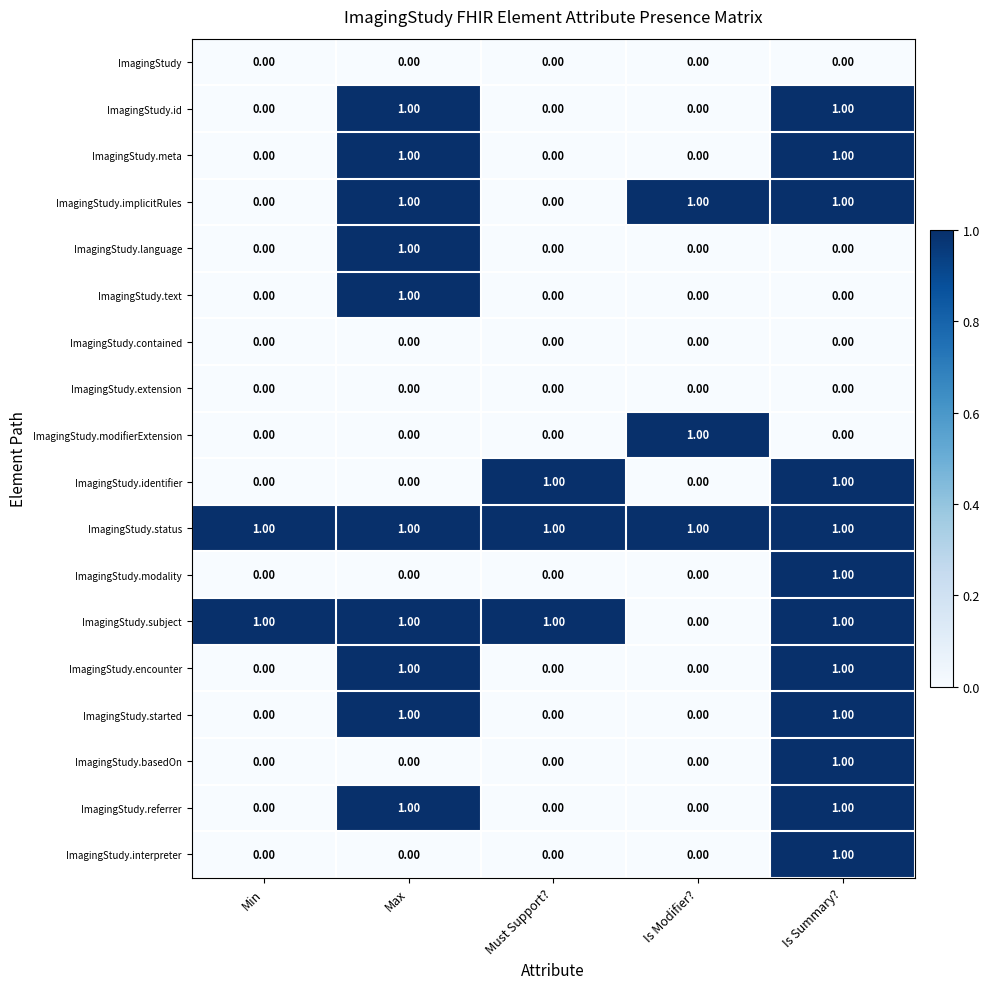

Which series changed the most between Min and Must Support??

ImagingStudy.identifier